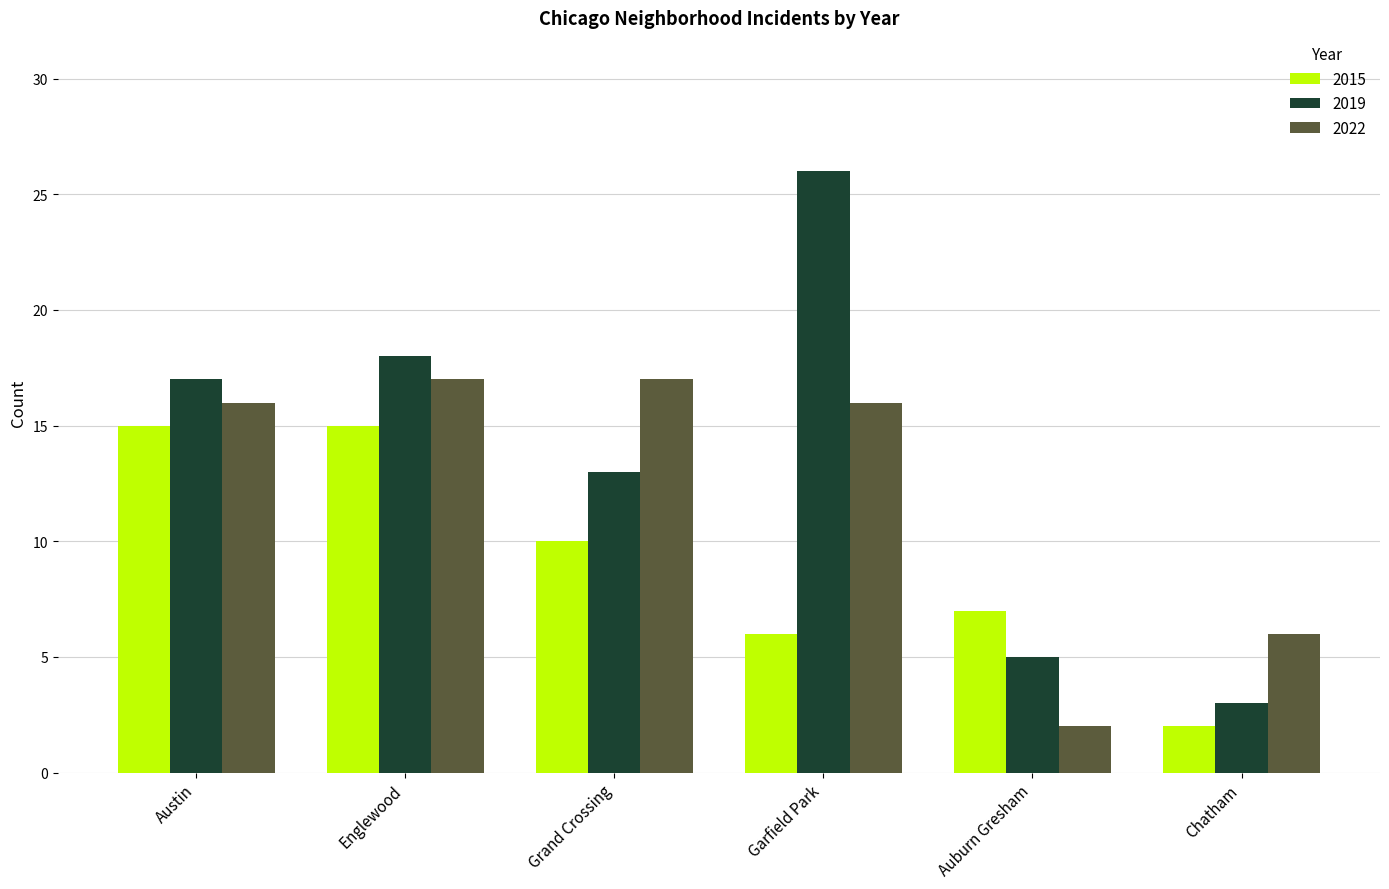

At Auburn Gresham, list the series in order from largest to smallest.

2015, 2019, 2022